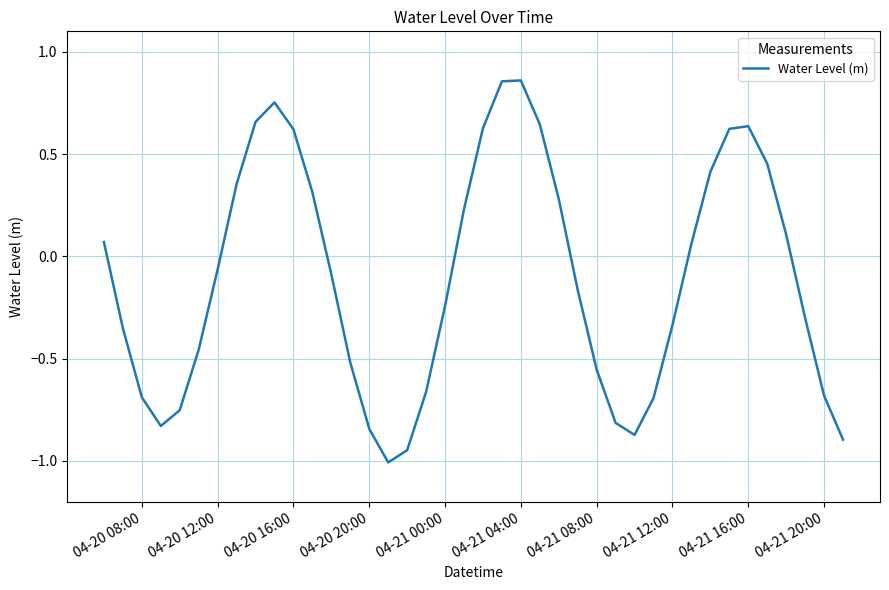

What is the difference between the maximum and minimum values?

1.9